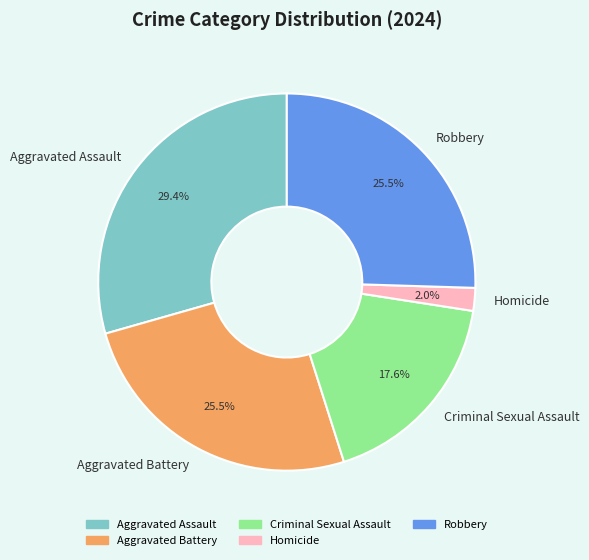

What percentage is the Homicide slice, to the nearest percent?

2%